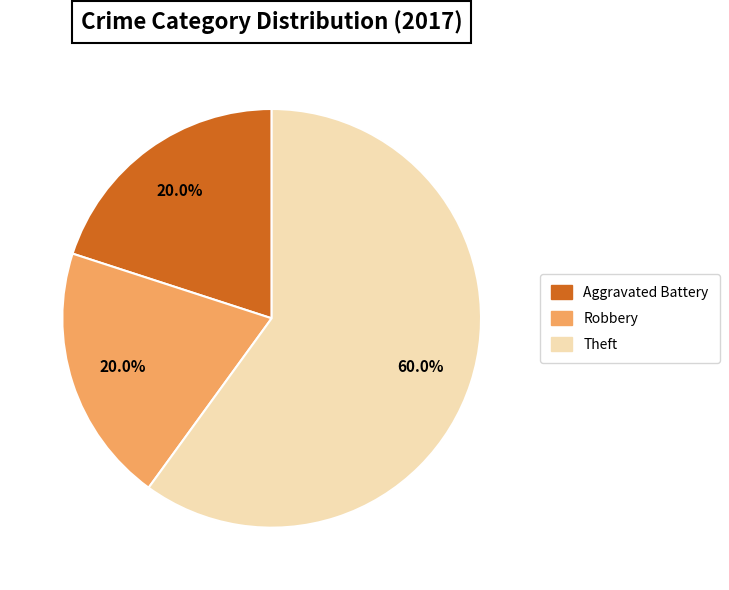

How many segments does this pie chart have?

3